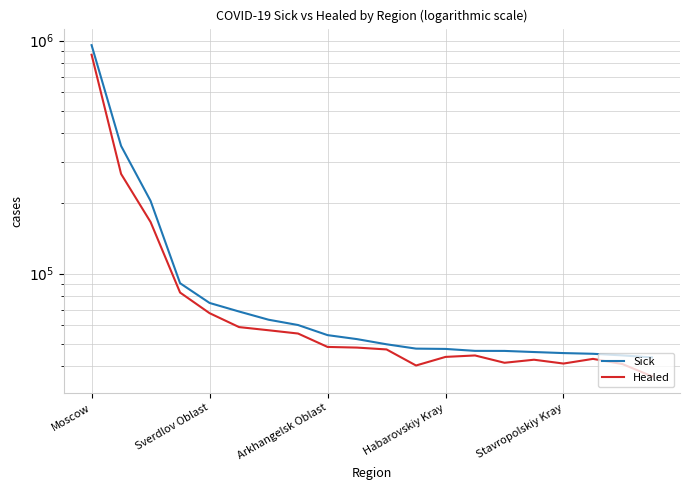

Where is the first local minimum for Healed?

11